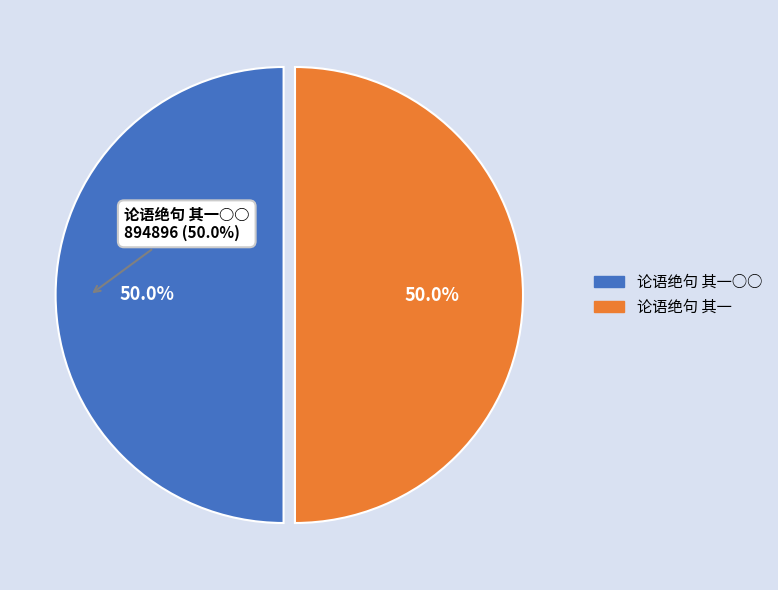

How many slices are in this pie chart?

2